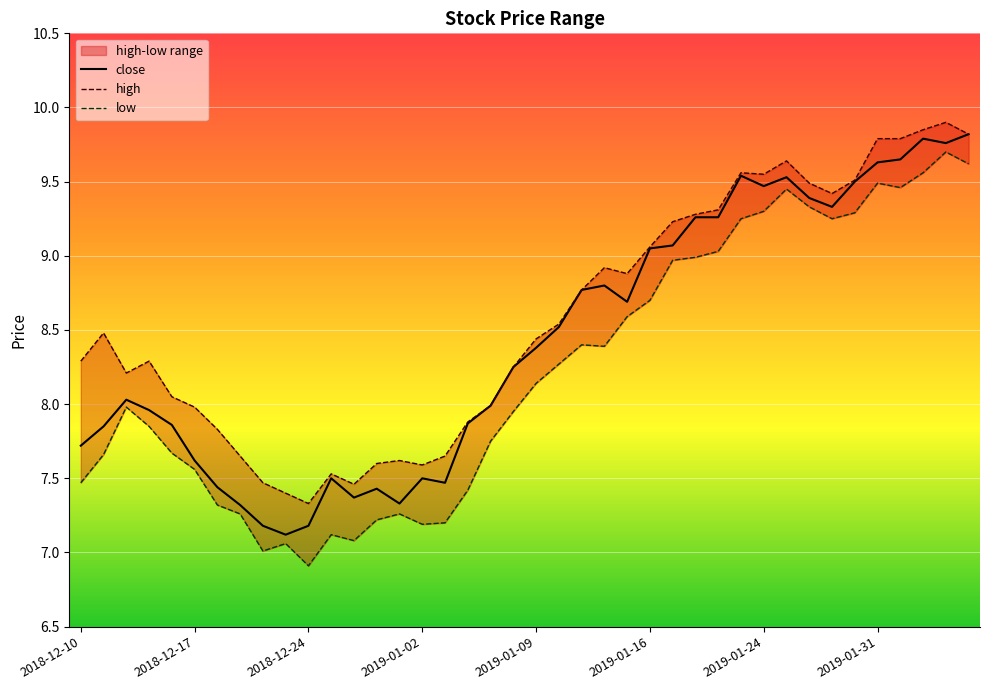

Rank the series at 12 from lowest to highest value.

low, close, high